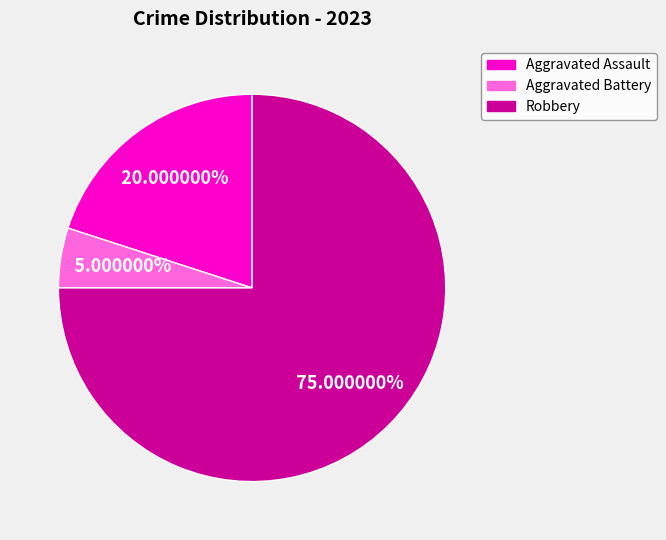

Which slice is the smallest?

Aggravated Battery